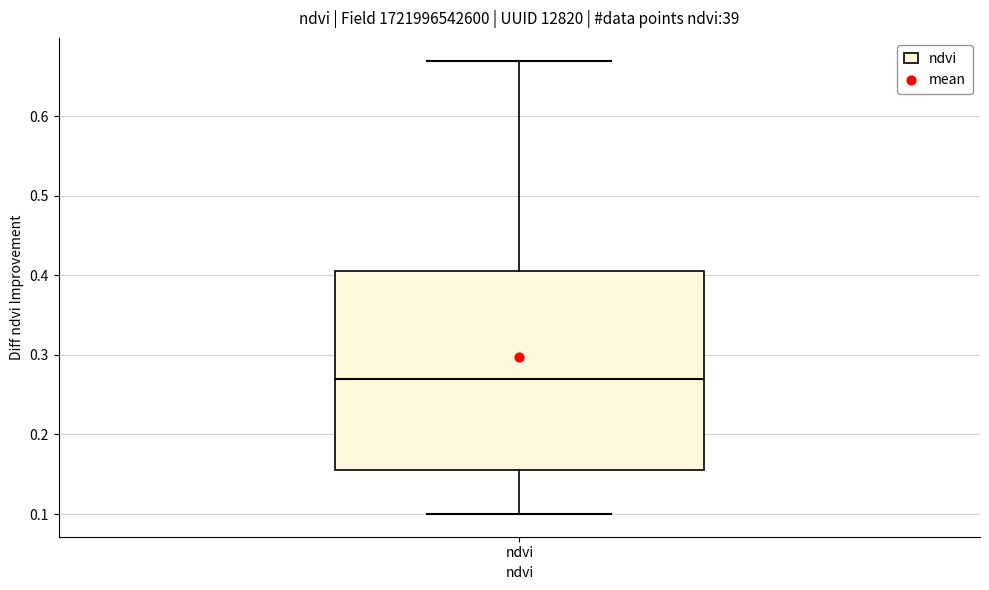

Where is the lower edge of the box for ndvi on the y-axis? The values are not printed on the chart, so give them approximately, as read against the axis.

0.16